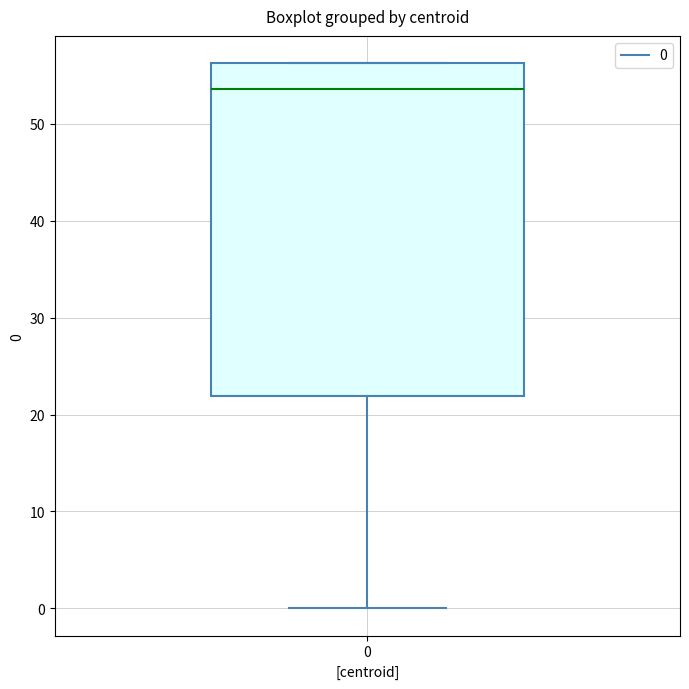

Where is the lower edge of the box at x = 0 on the y-axis? The values are not printed on the chart, so give them approximately, as read against the axis.

22